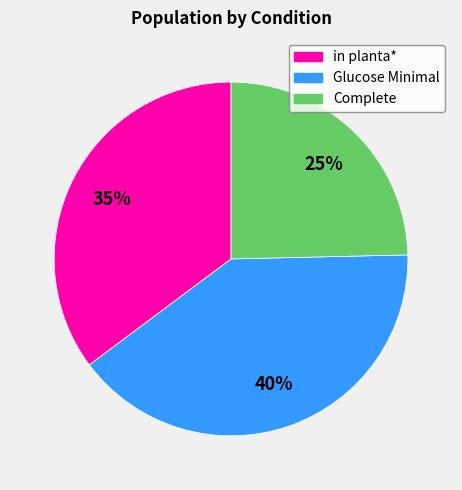

What percentage is the in planta* slice, to the nearest percent?

35%